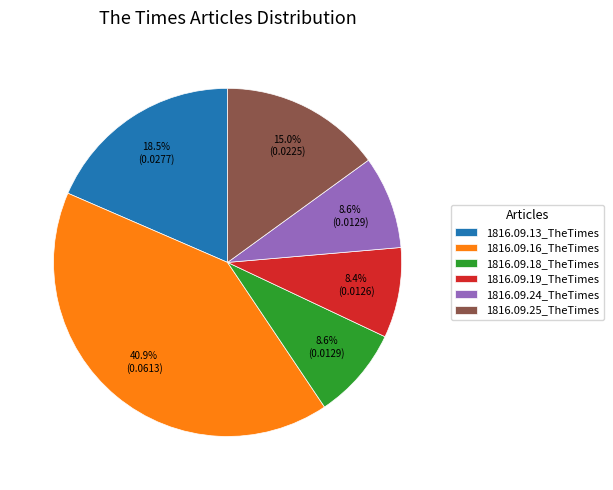

Which slice is the largest?

1816.09.16_TheTimes